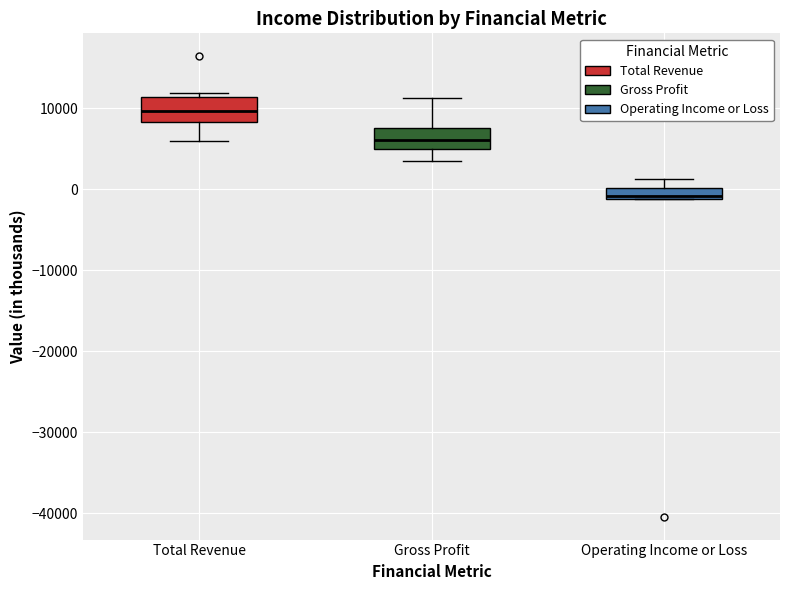

Which box's median line is the highest?

Total Revenue